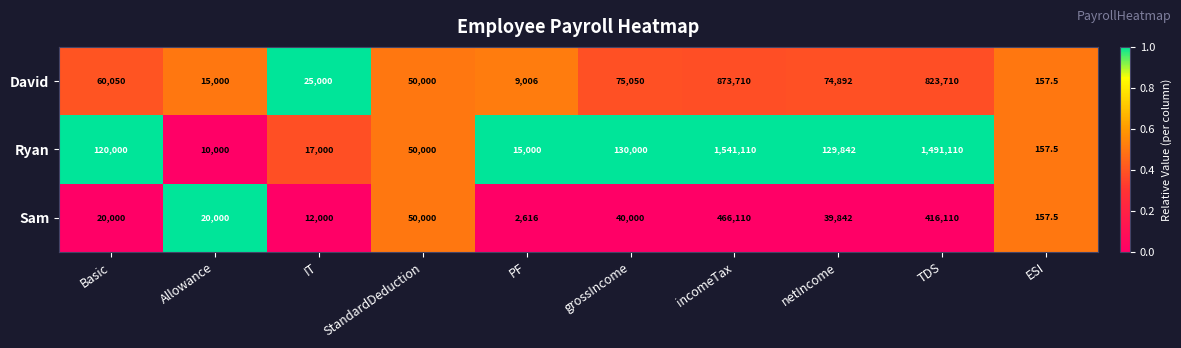

At which label does David reach its peak?

incomeTax